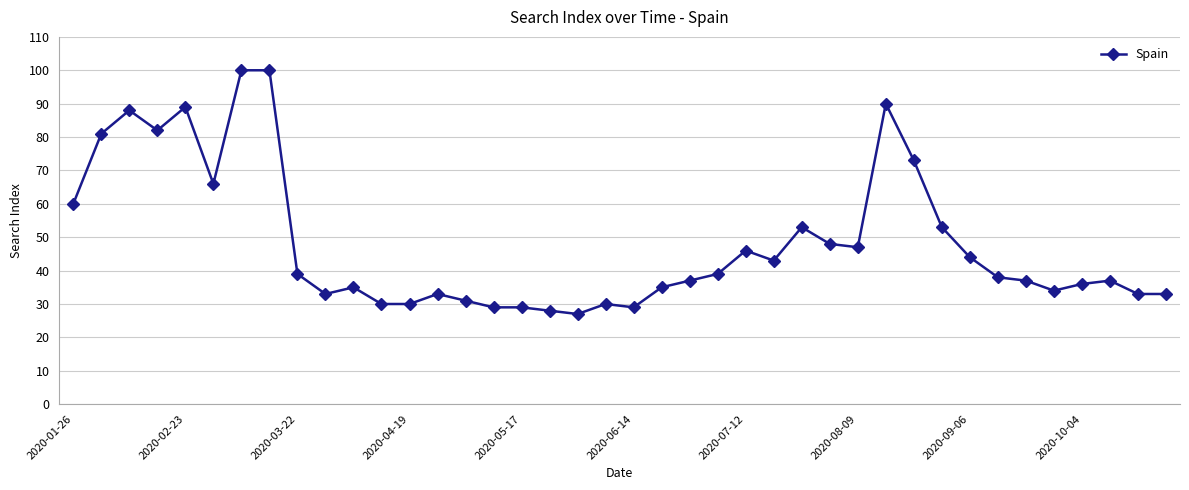

What is the greatest value displayed?

100